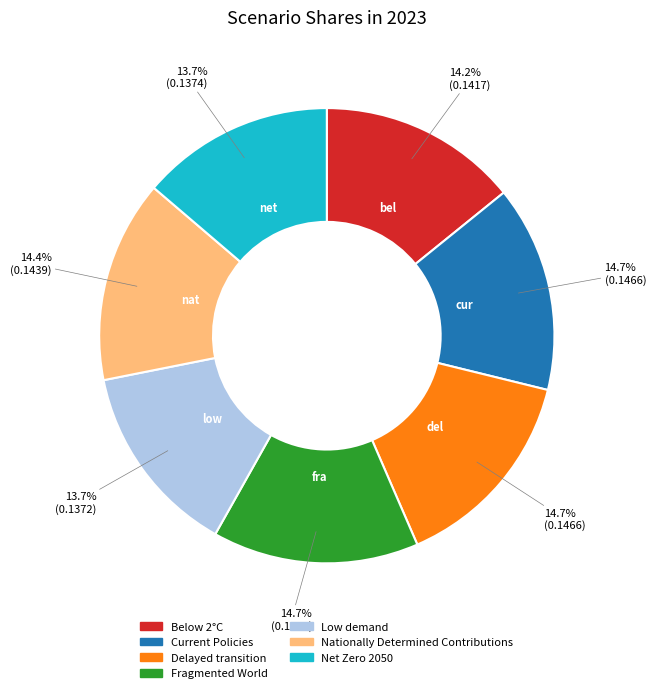

To the nearest percent, what portion does Nationally Determined Contributions represent?

14%